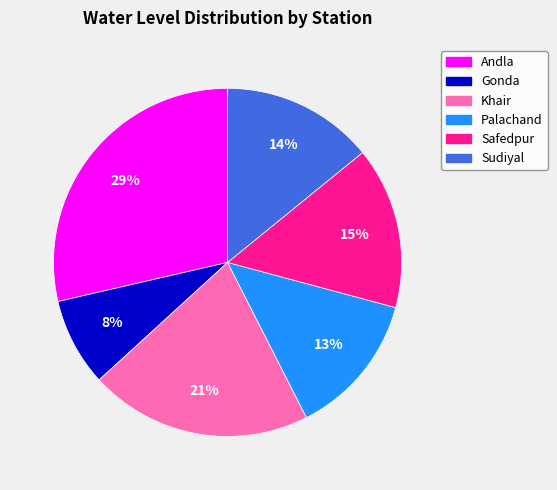

To the nearest percent, what portion does Palachand represent?

13%